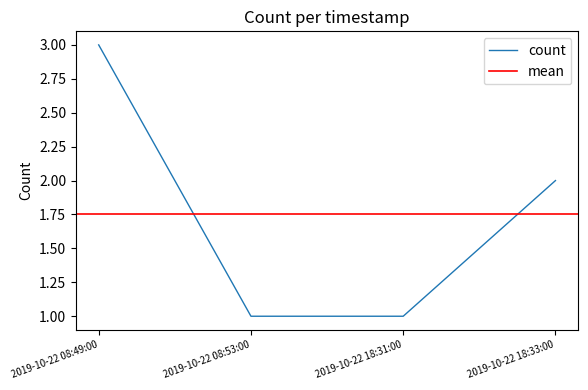

What is the difference between the values at 2019-10-22 08:53:00 and 2019-10-22 18:33:00?

1